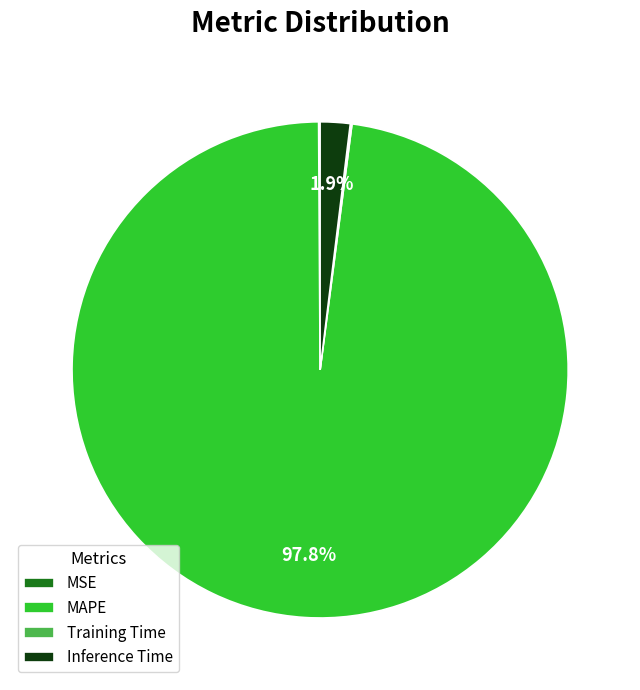

Do MAPE and Inference Time together represent more than half of the pie?

Yes